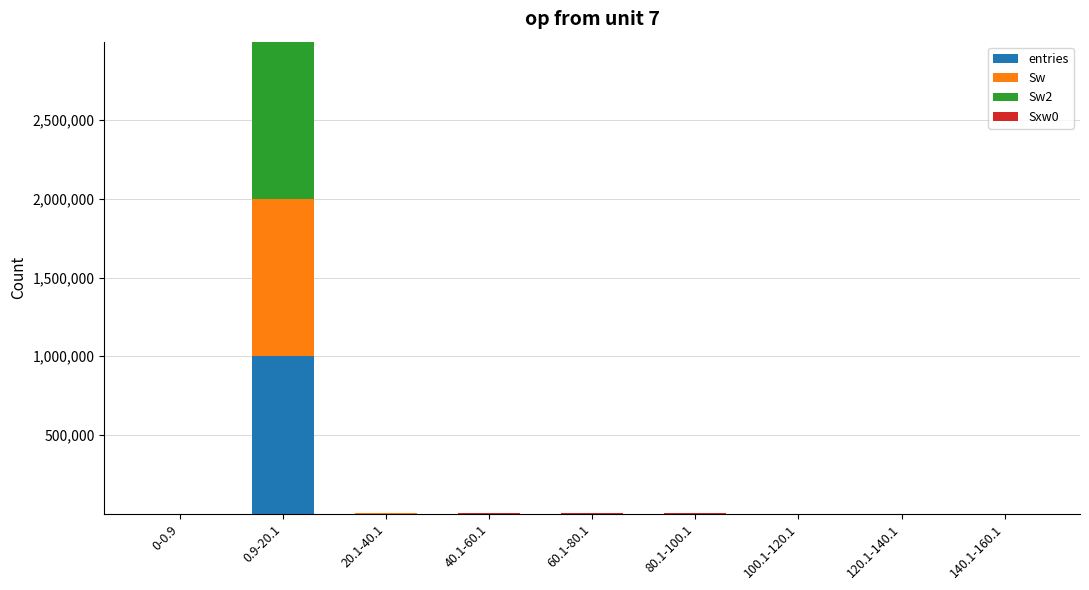

What is the highest value of the entries series?

999415